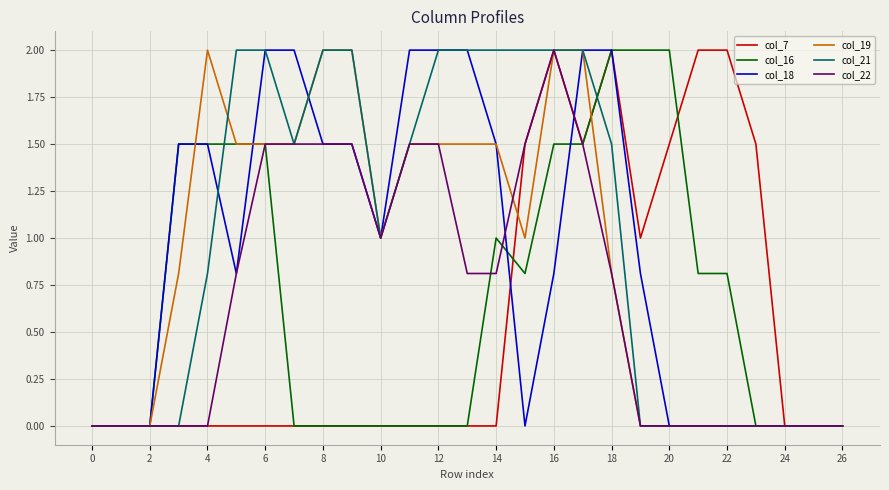

What is the maximum value shown in the chart?

2.0